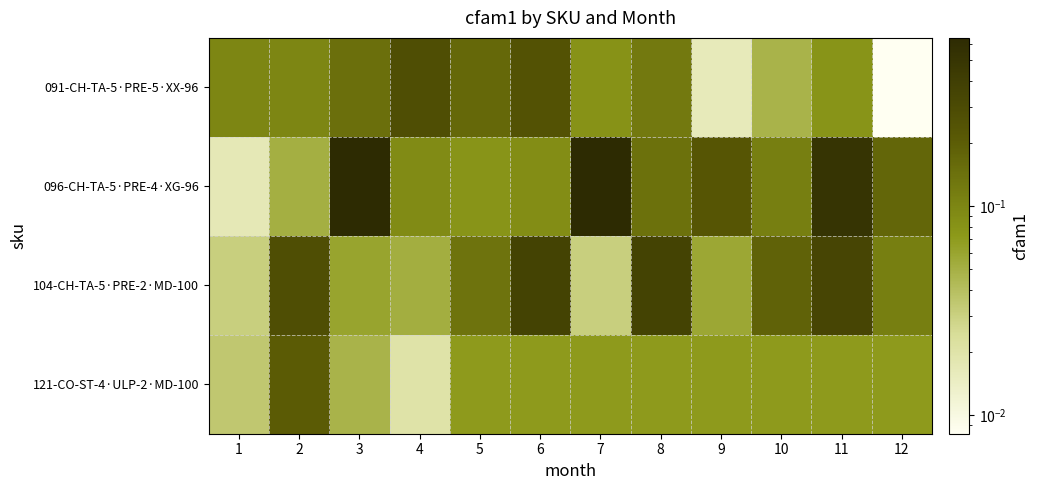

Which series has the largest range (max minus min)?

096-CH-TA-5·PRE-4·XG-96